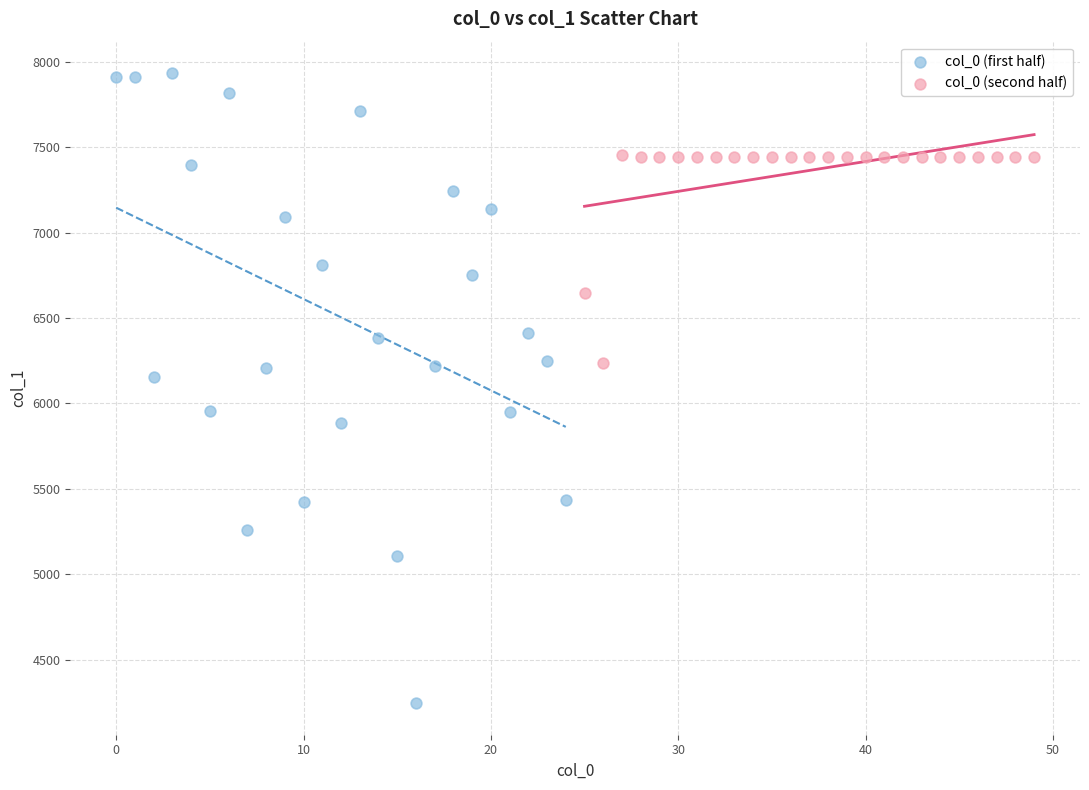

Which series contains the highest Y value?

col_0 (first half)